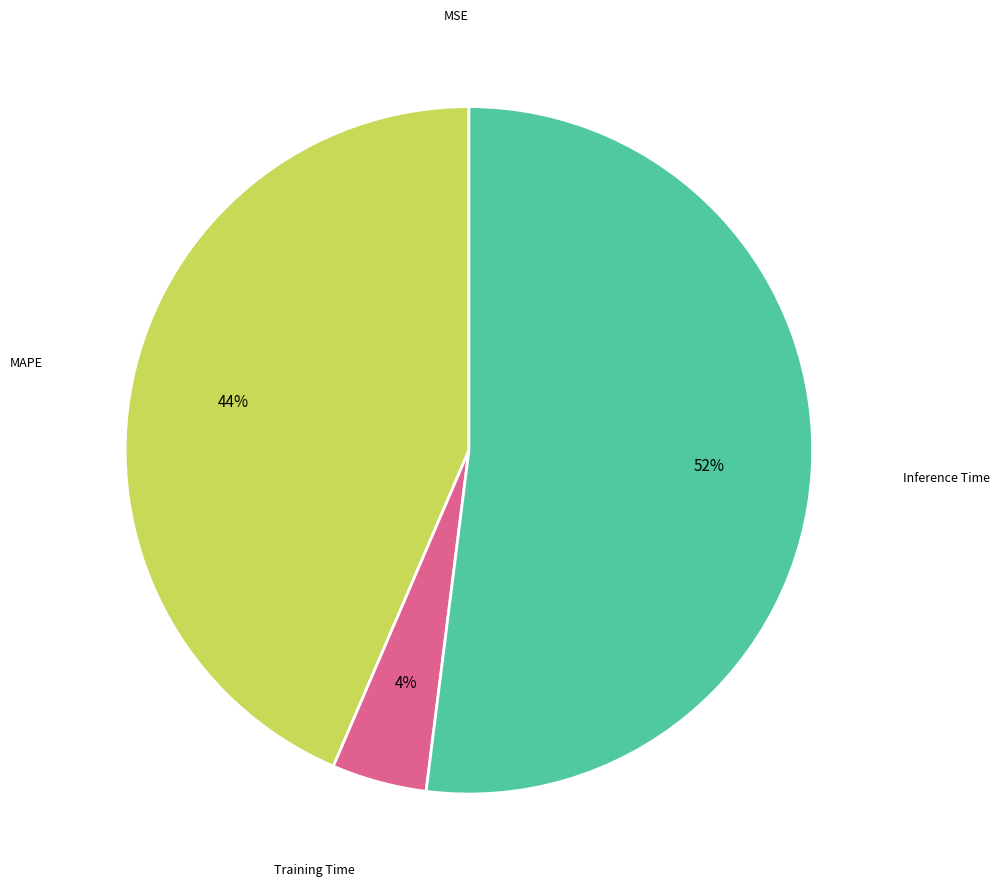

To the nearest percent, what is the difference between the largest and smallest slice percentages?

52%